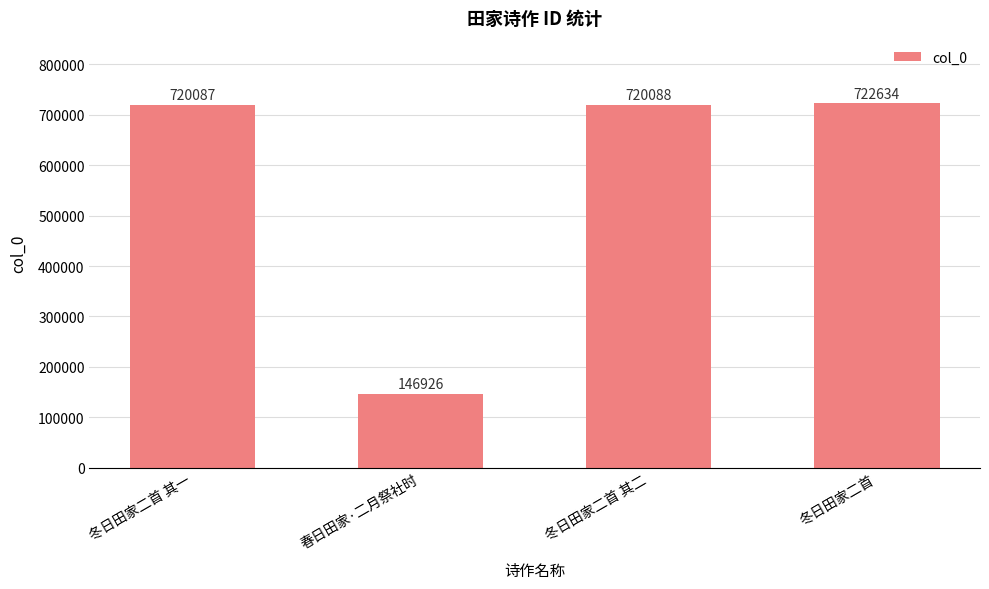

How many categories are shown in the chart?

4